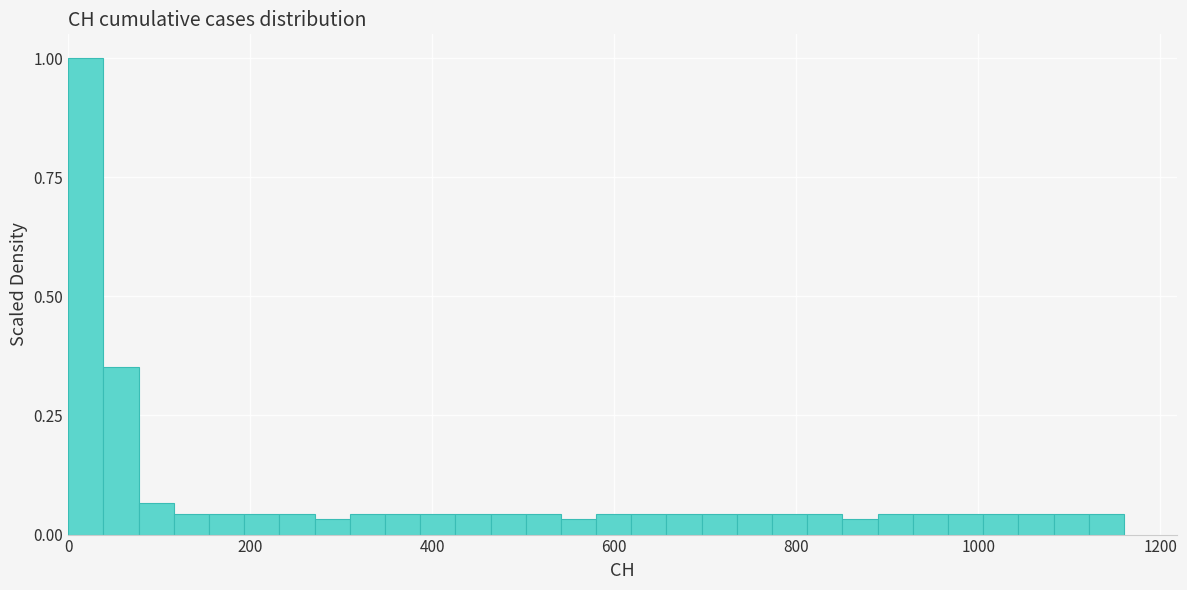

Around what value on the x-axis is the tallest bar? Give the approximate position of its centre, as read against the axis.

20